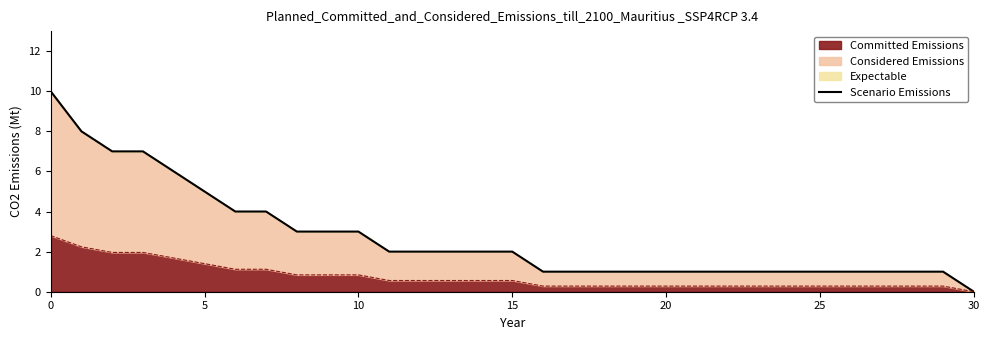

True or false: Committed Emissions has a value of 0.5 at 5.

False